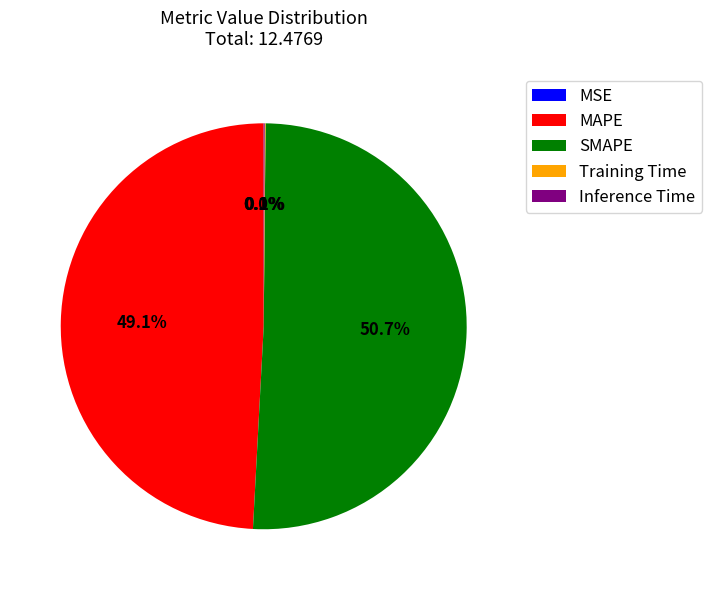

Does SMAPE account for over 50% of the chart?

Yes